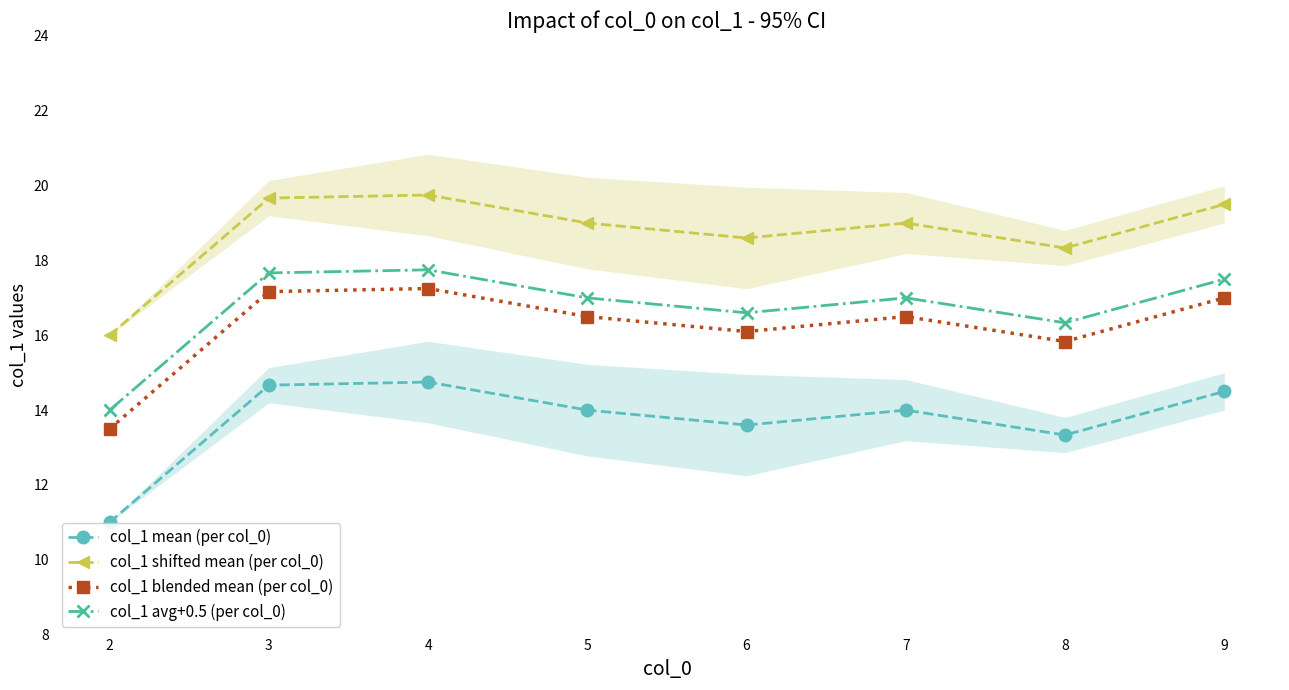

What is the sum of all col_1 shifted mean (per col_0) values?

149.8